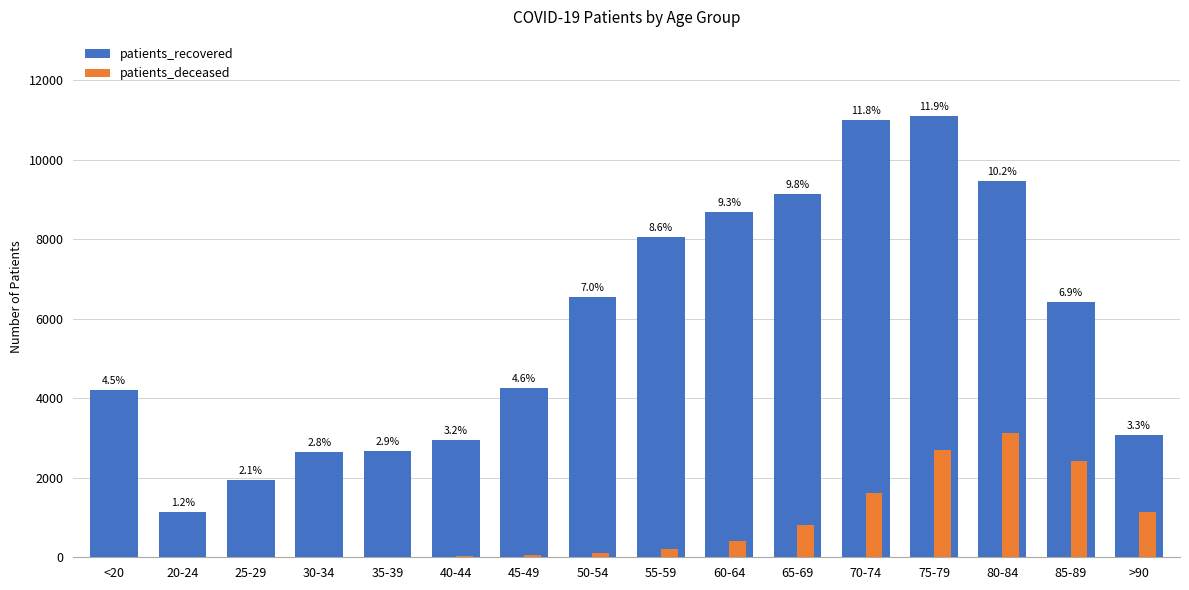

Which has a higher value, 20-24 or 60-64?

60-64